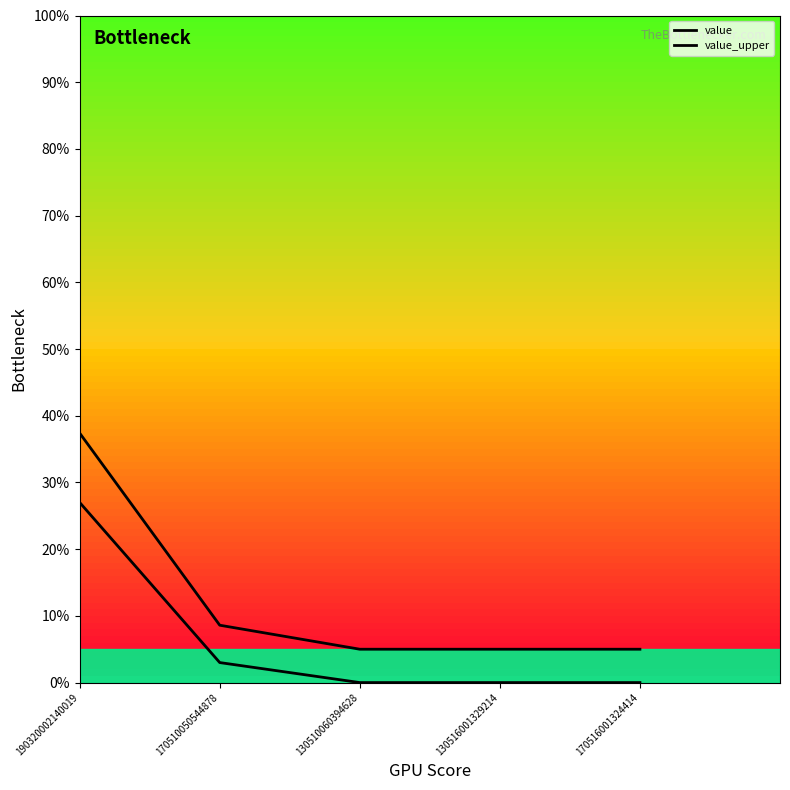

True or false: value_upper has more than 1 points higher than both neighbors.

False